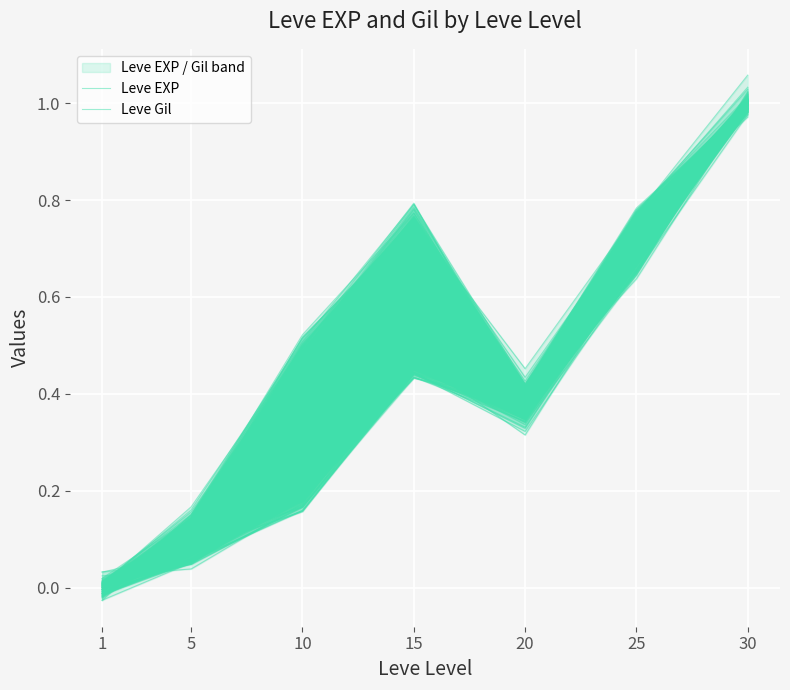

Which has a higher value, 30 or 25?

30